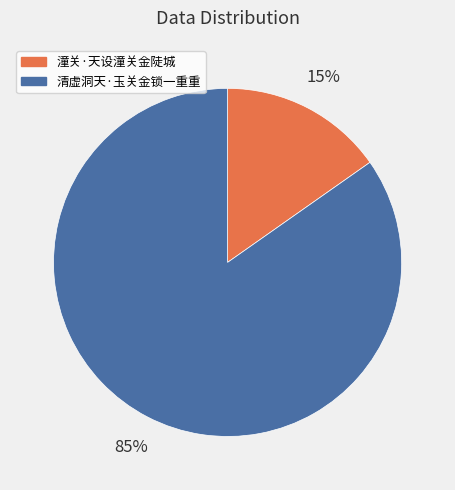

The 清虚洞天·玉关金锁一重重 slice represents 92% of the pie. True or false?

False